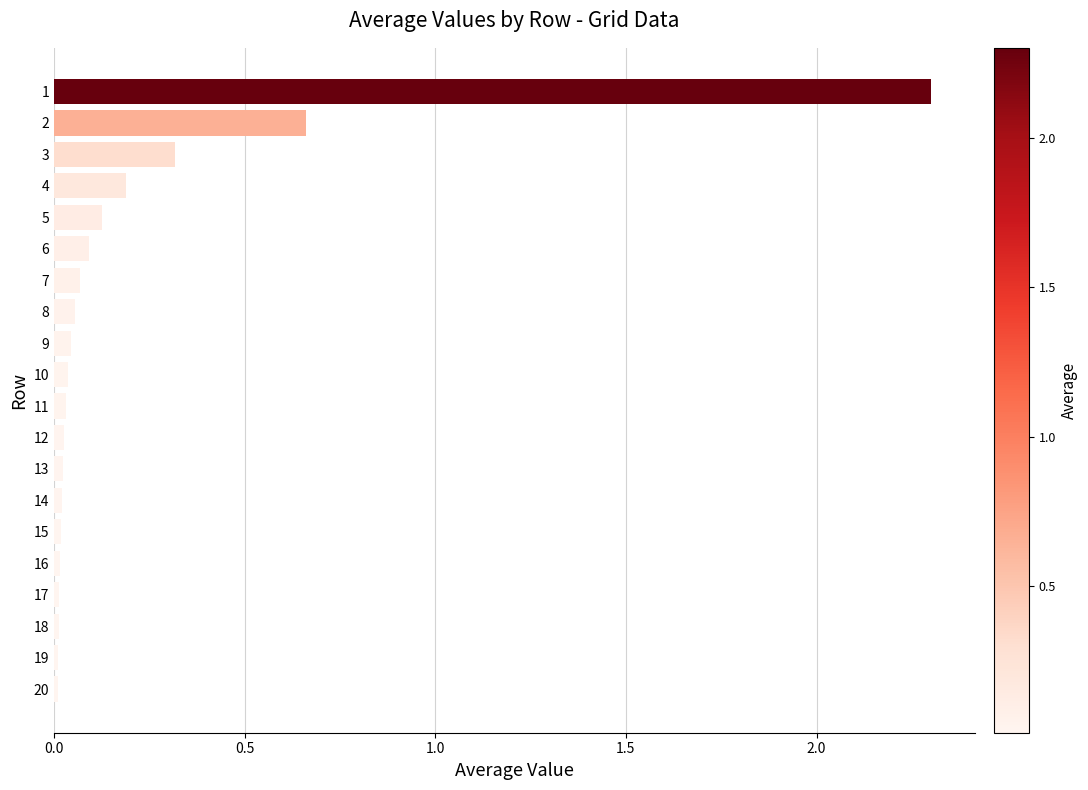

The value at 6 is 0.0. True or false?

False